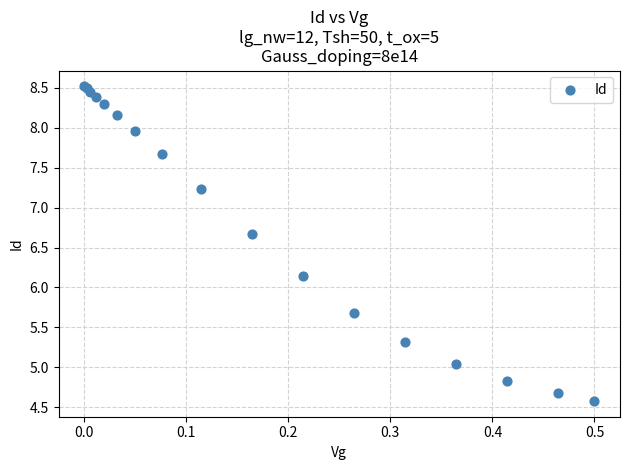

What Y value in the scatter plot is closest to 6?

6.1